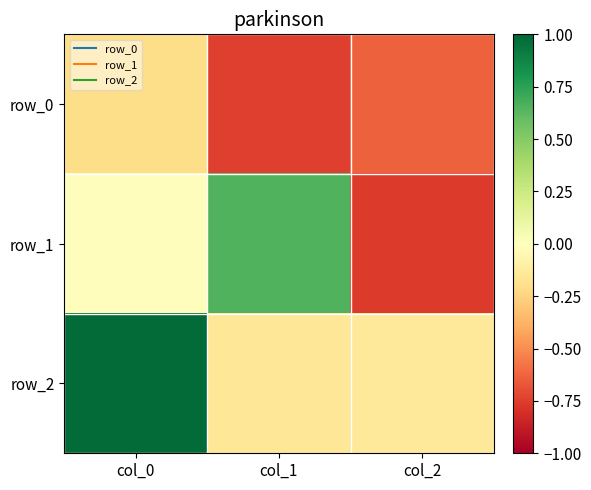

At which category is the sum across all series the highest?

col_0